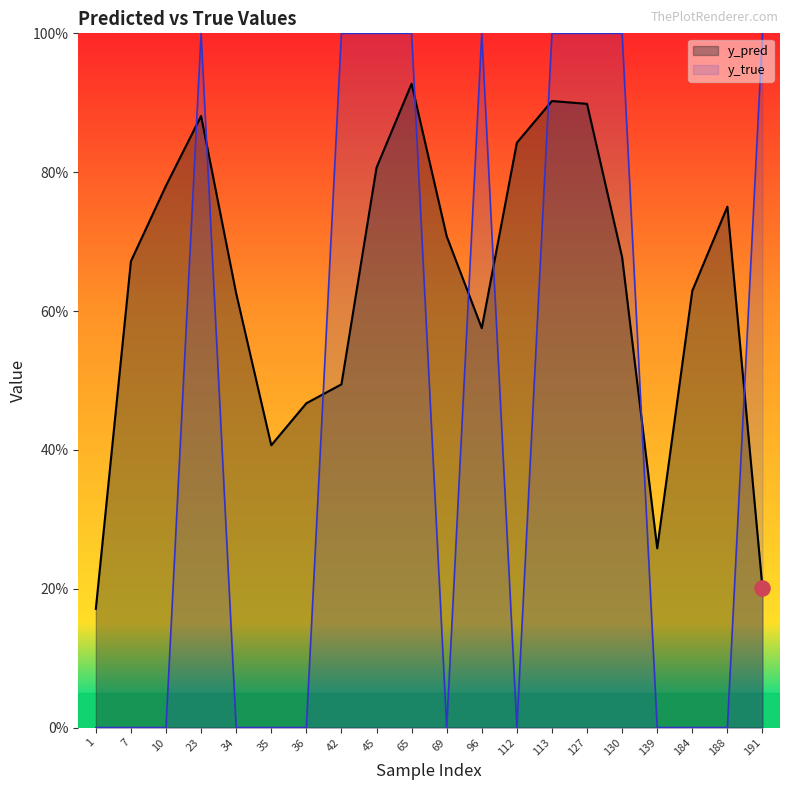

Which series has the widest spread of Y values?

y_true